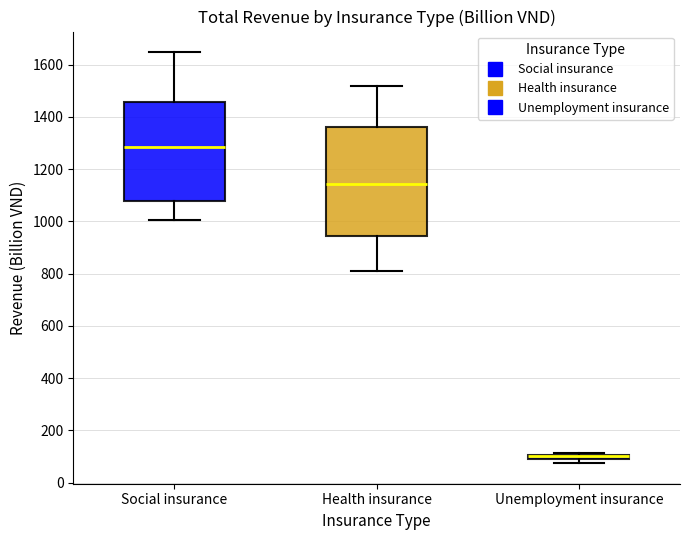

Which box is the tallest, from its lower edge to its upper edge?

Health insurance